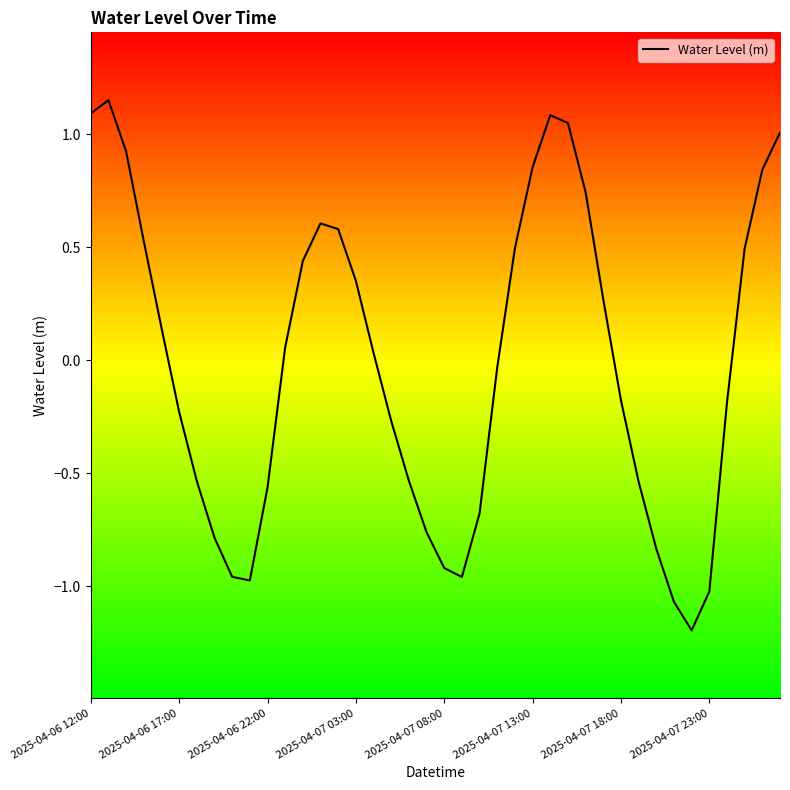

How many interior local valleys (lower than both neighbors) does the data have?

3